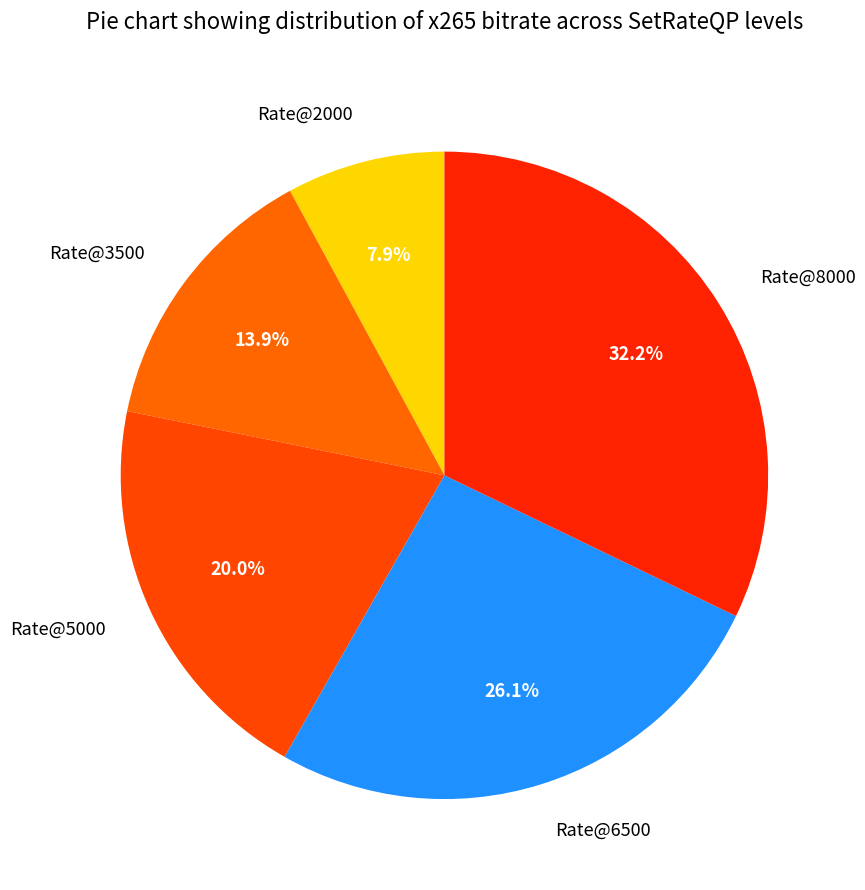

True or false: Rate@8000 accounts for 46% of the total.

False